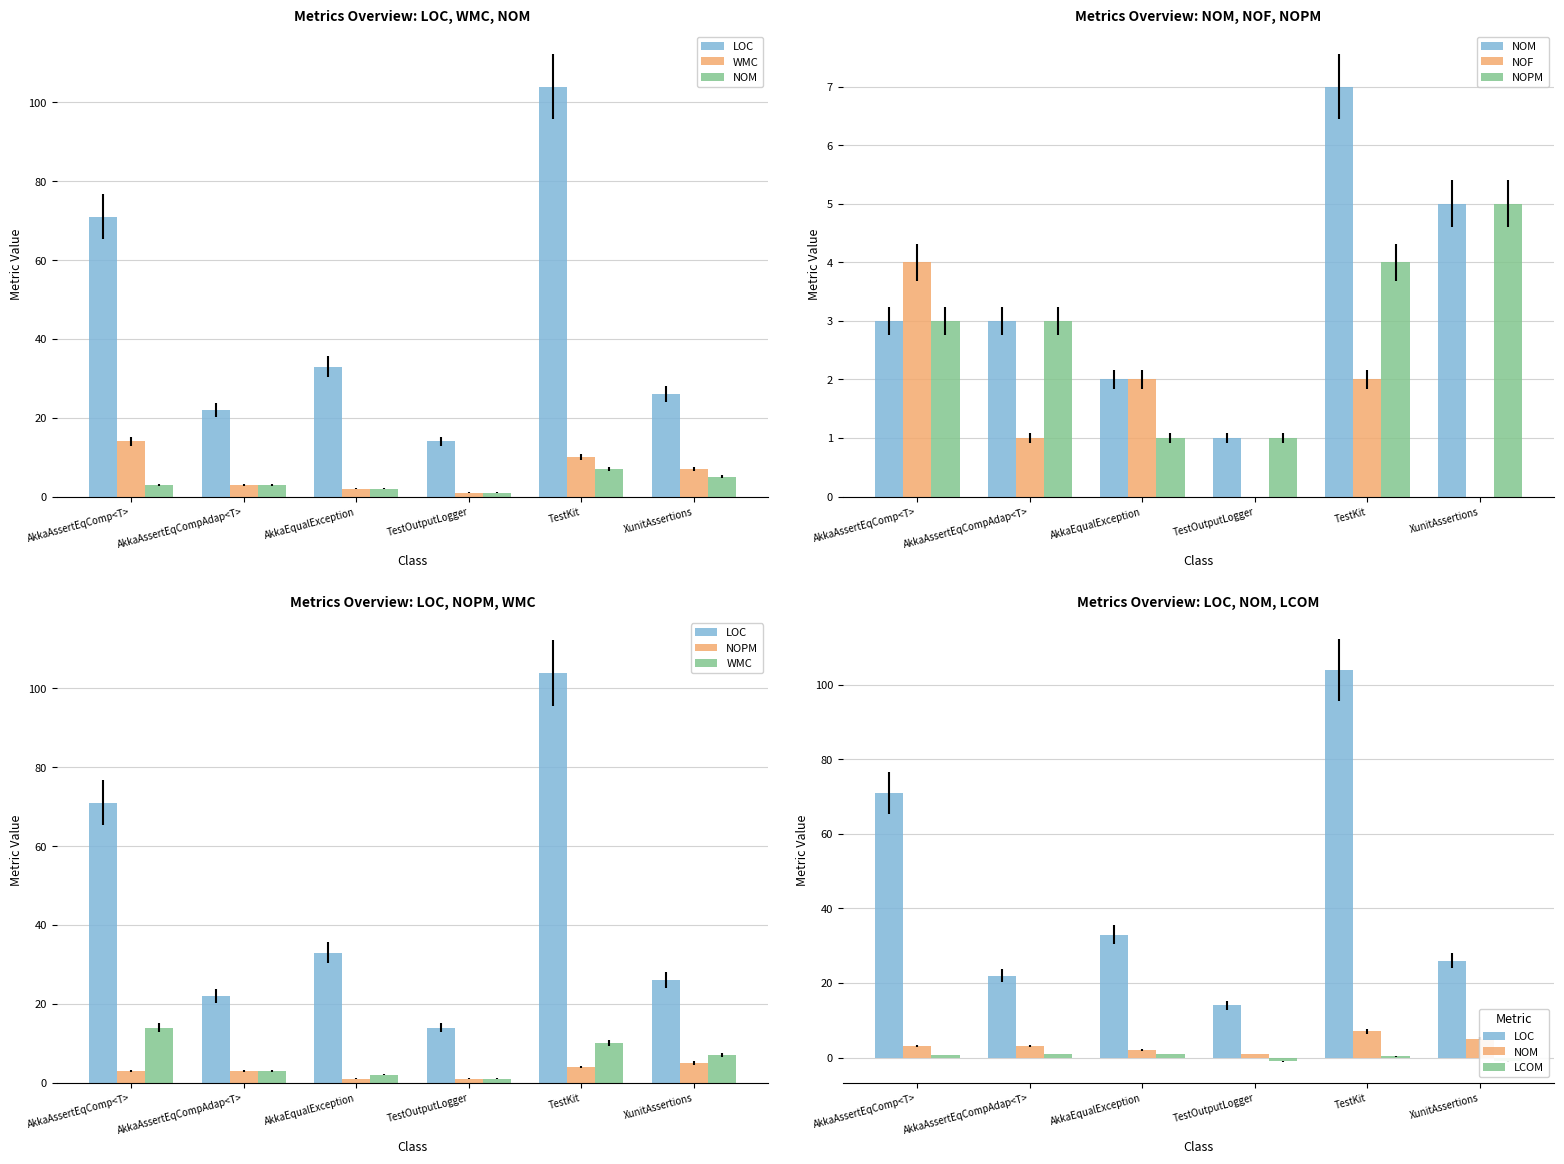

What are all the series names shown in the legend?

LOC, WMC, NOM, NOF, NOPM, LCOM